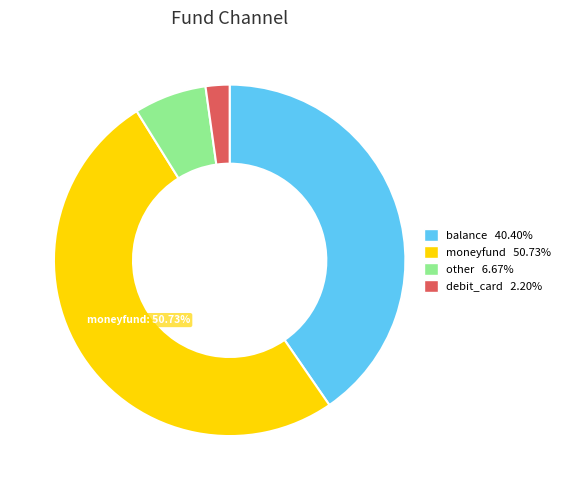

Is there a majority slice in this chart?

Yes